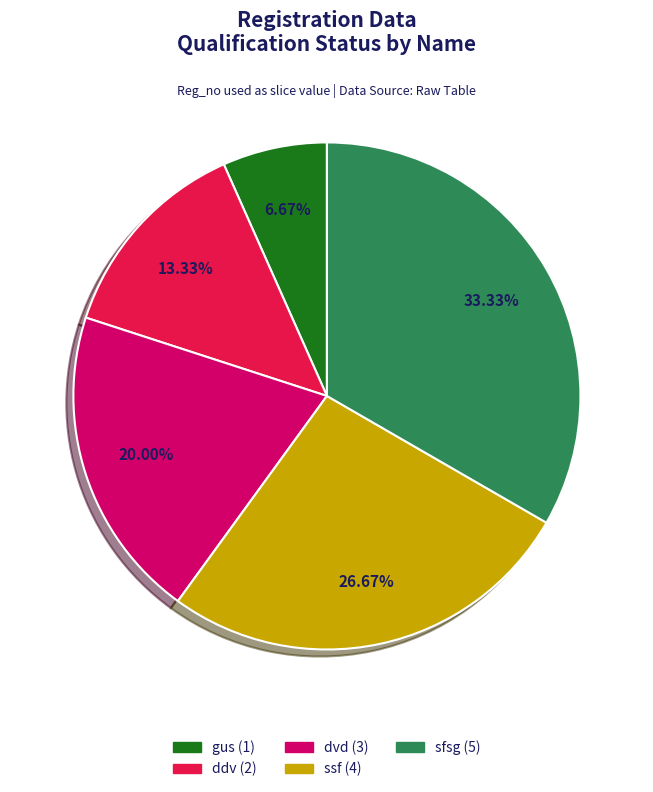

Which has a higher value, sfsg or gus?

sfsg